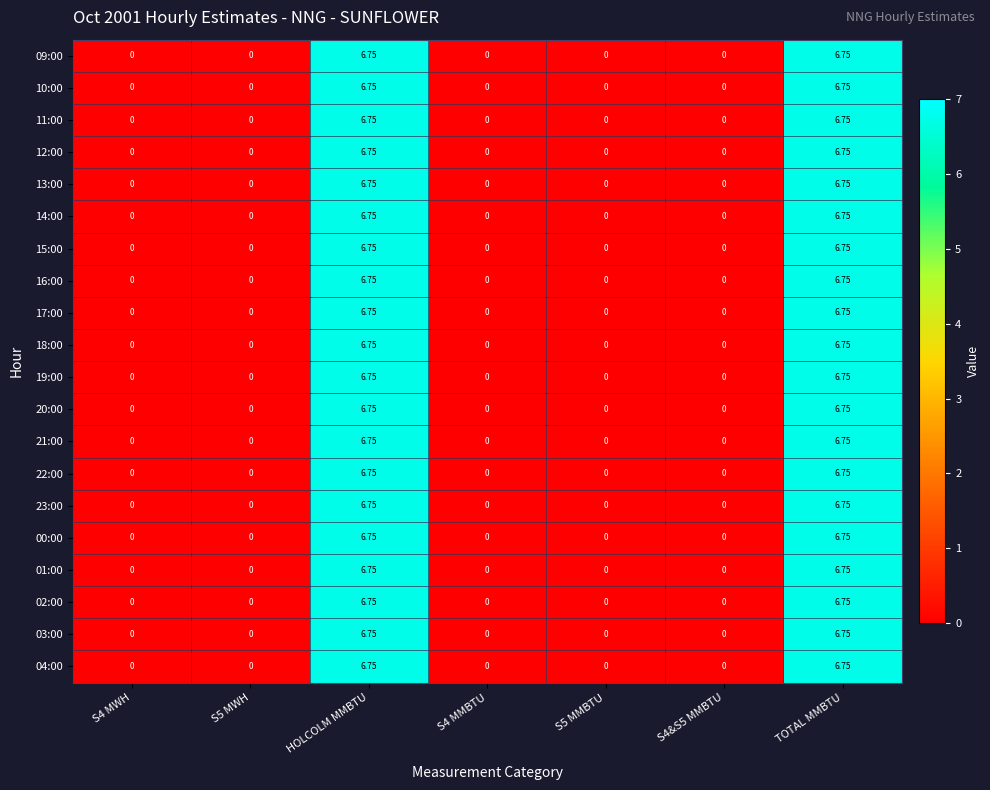

How many data points in 15:00 are above 0?

2